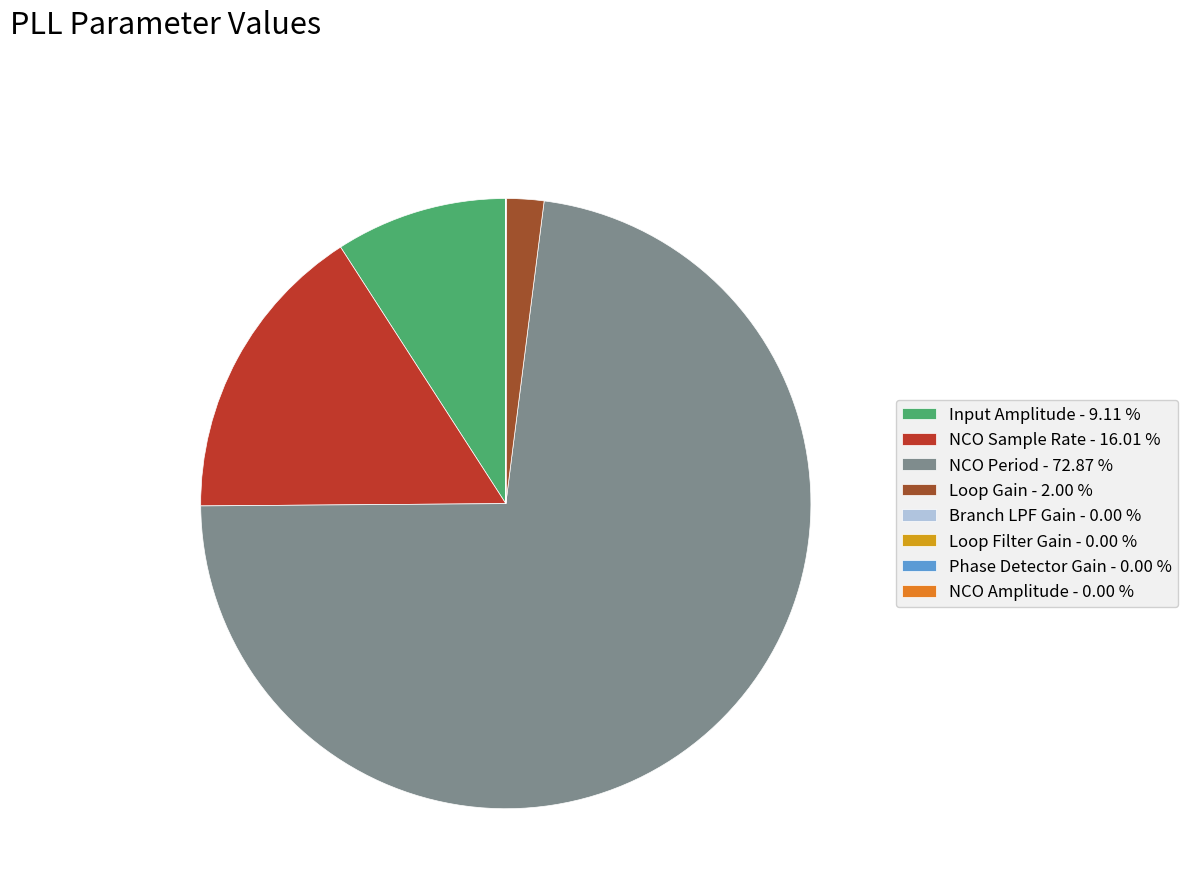

Which category has the biggest portion of the pie?

NCO Period